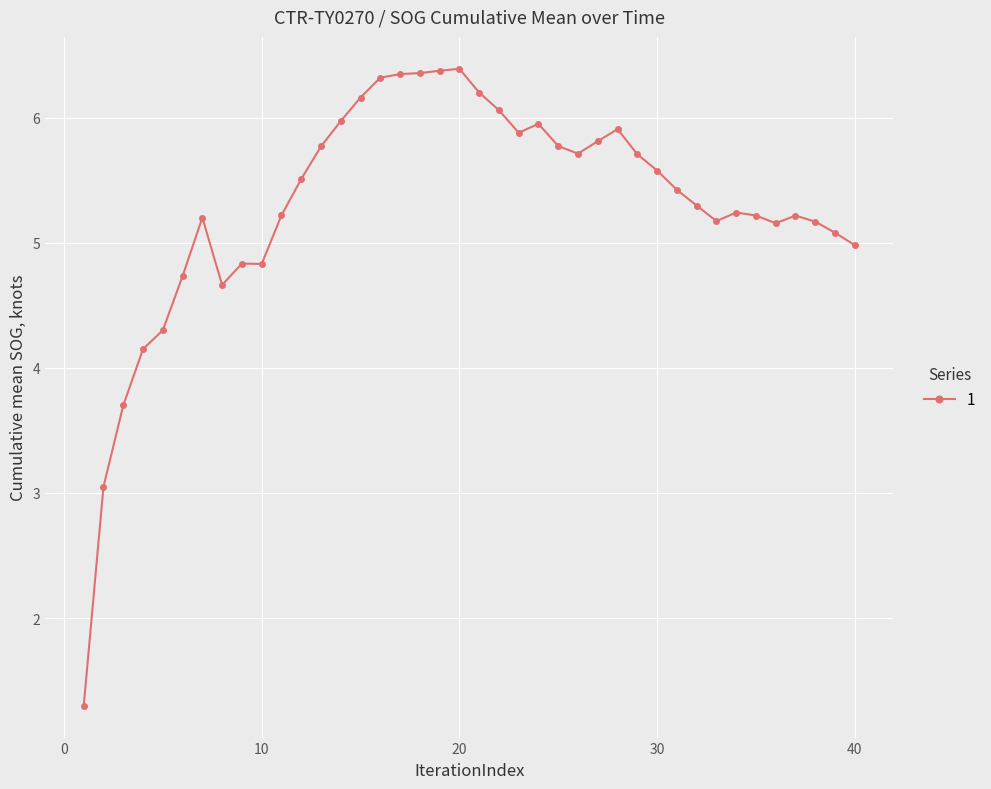

What is the minimum value shown in the chart?

1.3